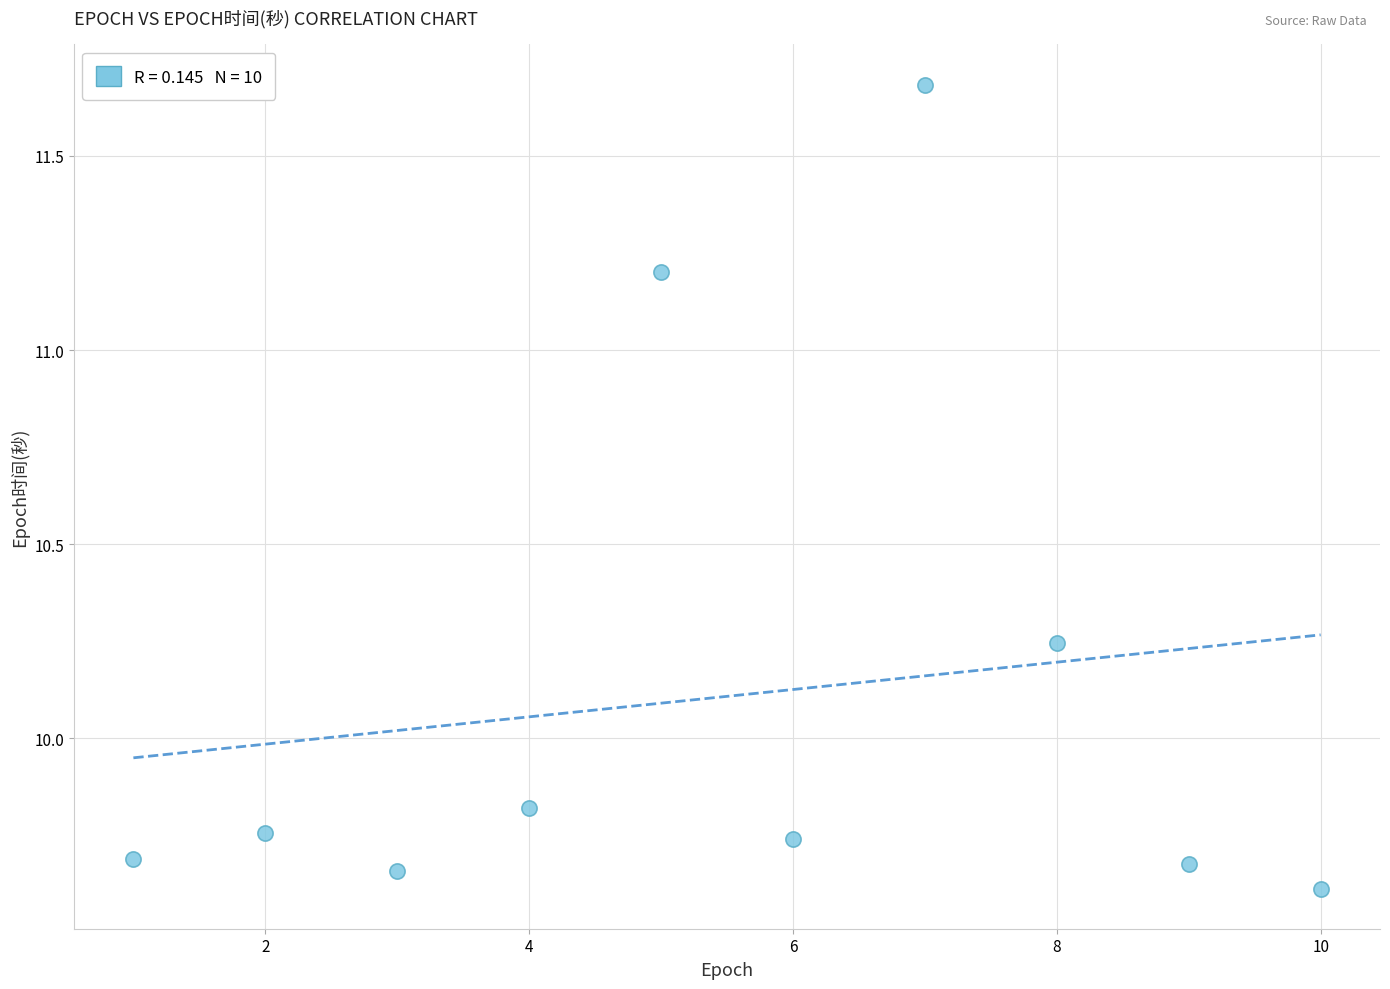

What is the range of X values (max minus min)?

9.0